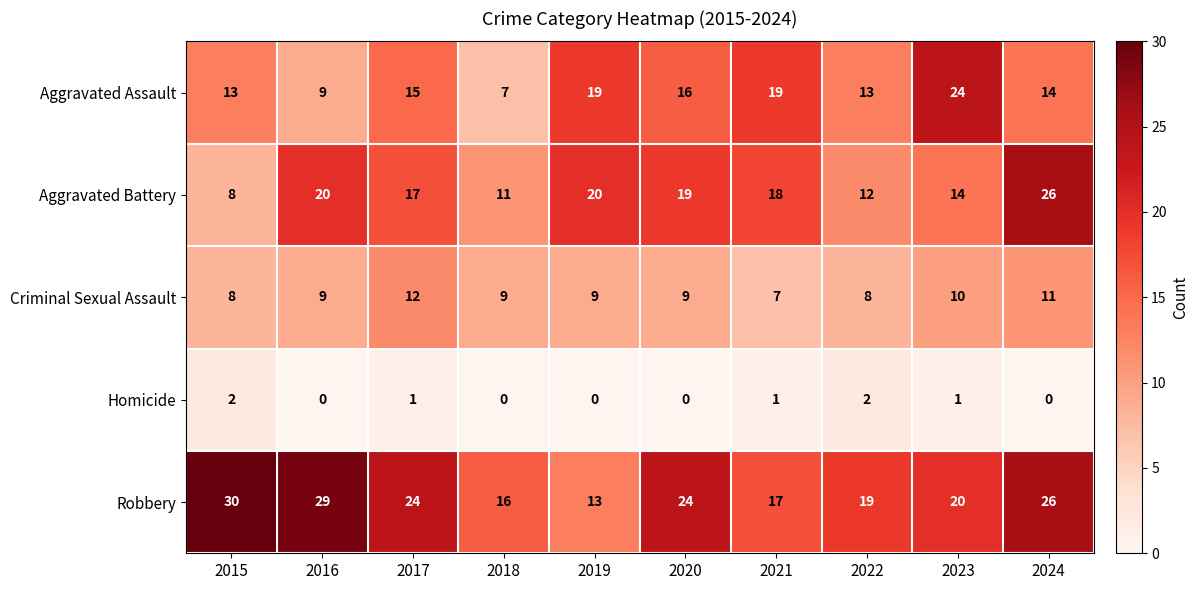

Count the Criminal Sexual Assault values in the range 8 to 10.

7